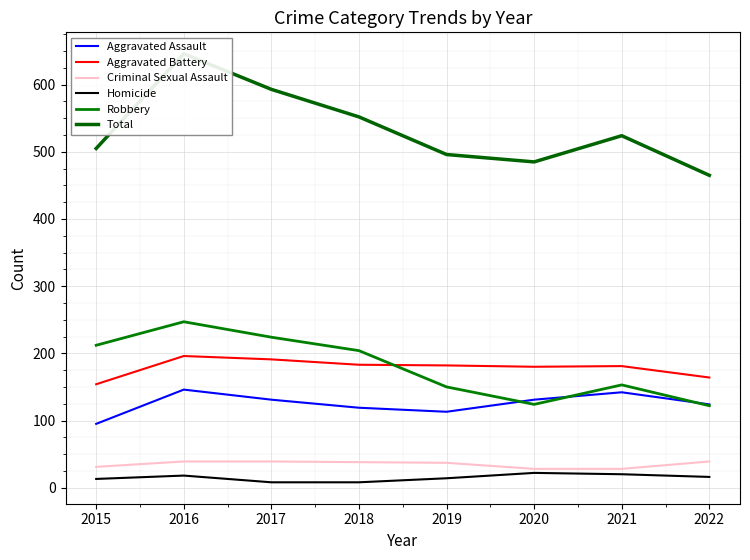

Does the chart display data point markers on the line(s)?

No